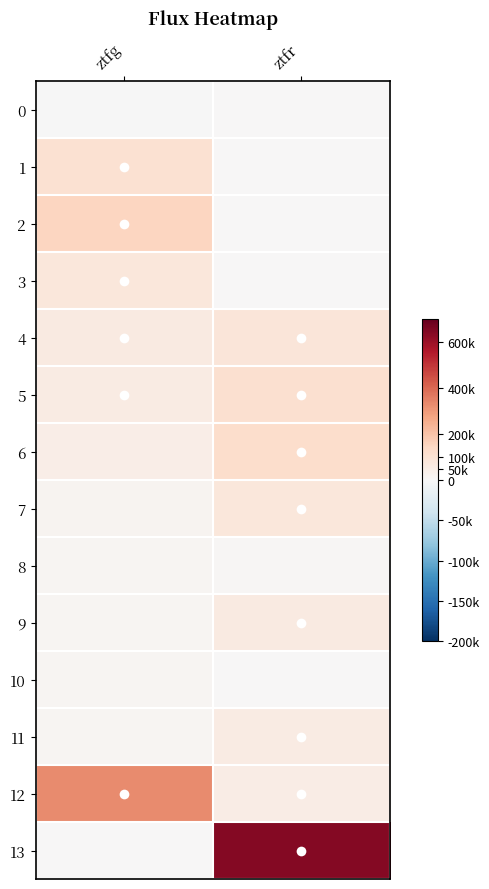

Reading left to right, transcribe all the data shown in this chart.

0: ztfg=-9.7	ztfr=73.9
1: ztfg=106124.6	ztfr=0.0
2: ztfg=150726.8	ztfr=146.7
3: ztfg=79500.1	ztfr=2431.2
4: ztfg=61380.3	ztfr=87269.8
5: ztfg=56040.9	ztfr=110771.3
6: ztfg=46260.9	ztfr=122696.4
7: ztfg=18822.5	ztfr=79511.7
8: ztfg=14159.4	ztfr=10865.8
9: ztfg=13230.2	ztfr=63695.1
10: ztfg=12005.8	ztfr=0.0
11: ztfg=11026.3	ztfr=58537.9
12: ztfg=330376.1	ztfr=53842.9
13: ztfg=0.0	ztfr=644673.3